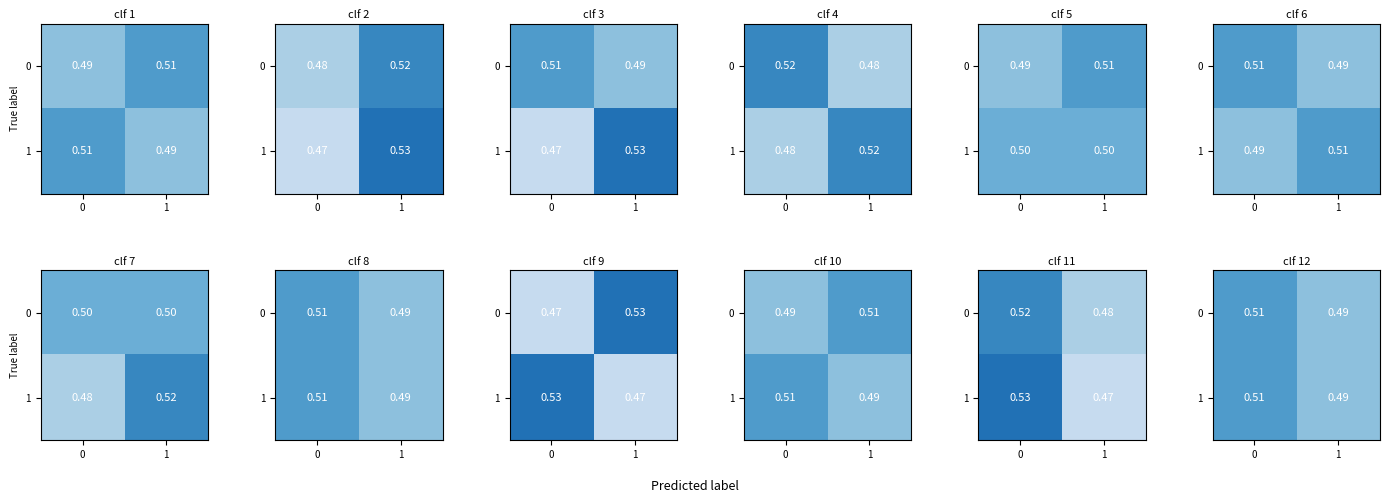

What is the lowest value of the 1 series?

0.5